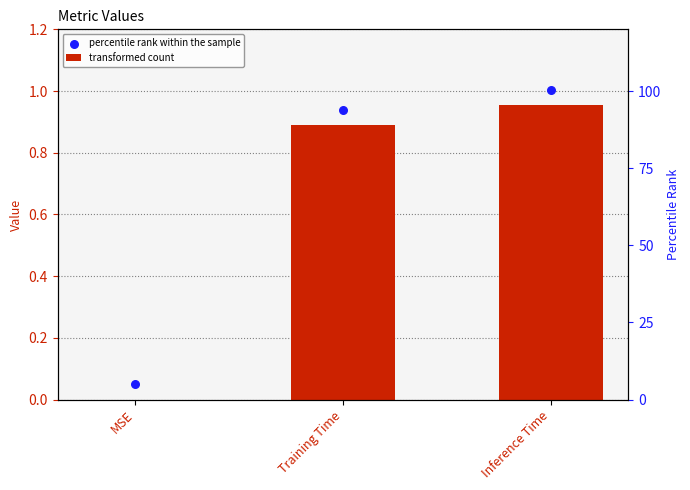

At how many categories does at least one series exceed 0?

3